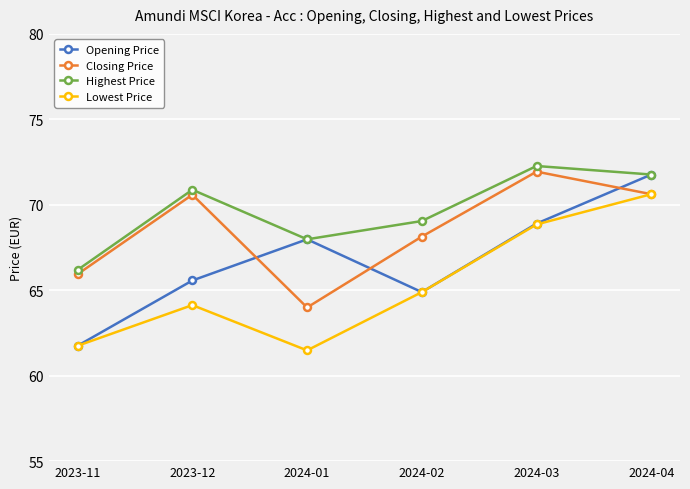

What is the minimum value shown in the chart?

61.5